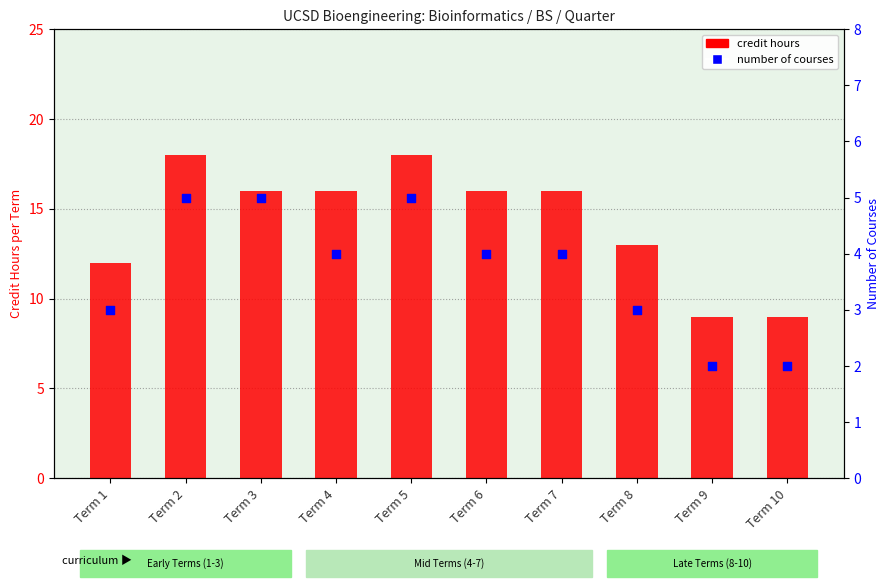

At how many categories does at least one series exceed 16?

2